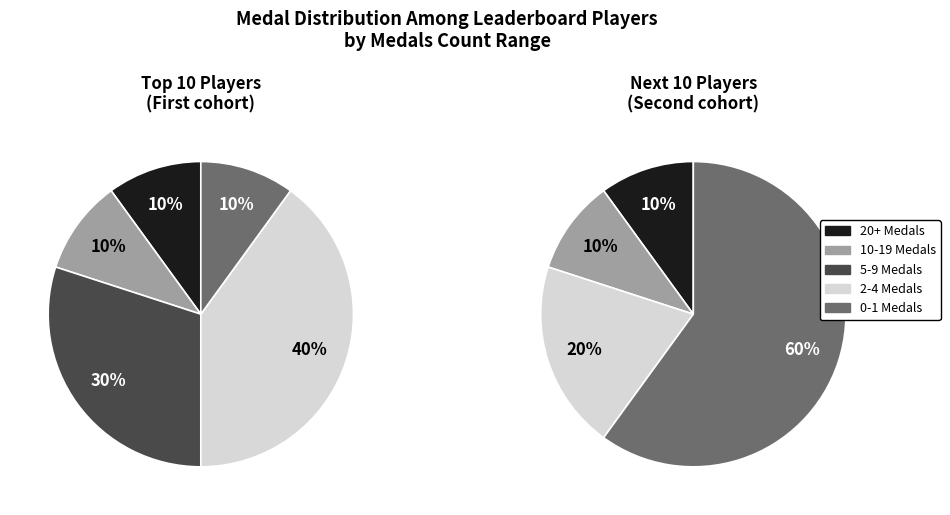

How many slices are in this pie chart?

5